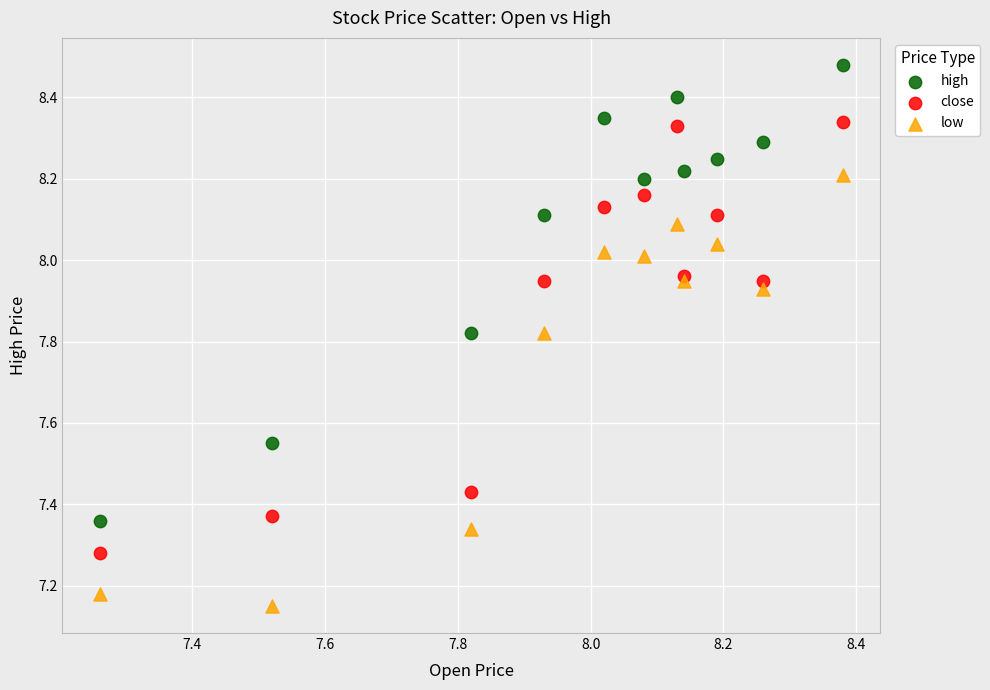

What is the X range (max minus min) for the scatter plot?

1.1